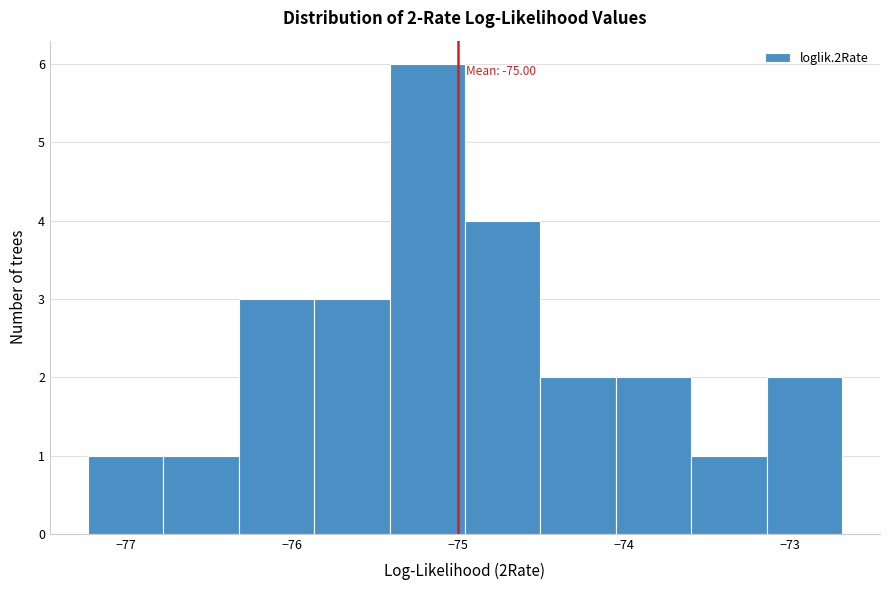

Over which range of the x-axis is the bar tallest?

-75.4 to -75.0